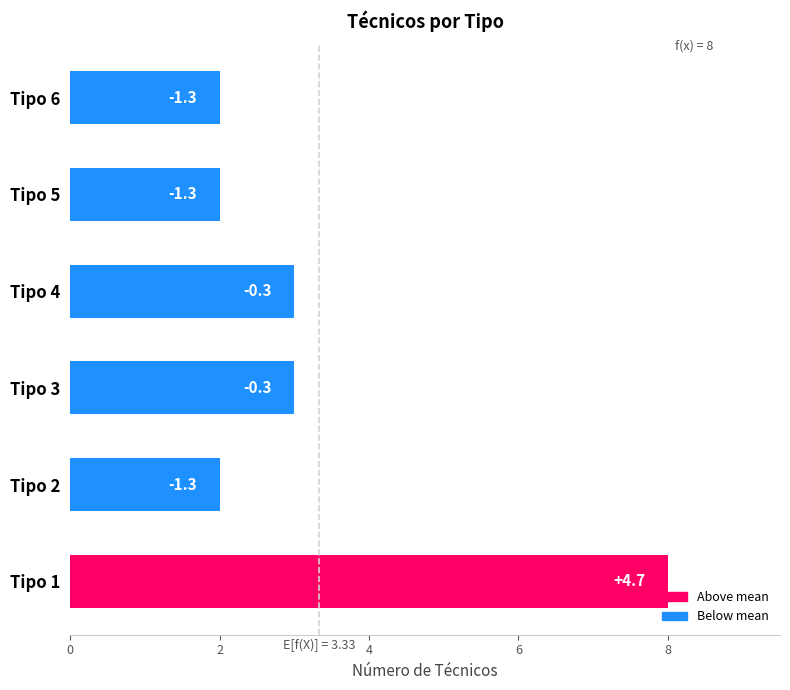

Does the chart contain any negative values?

No